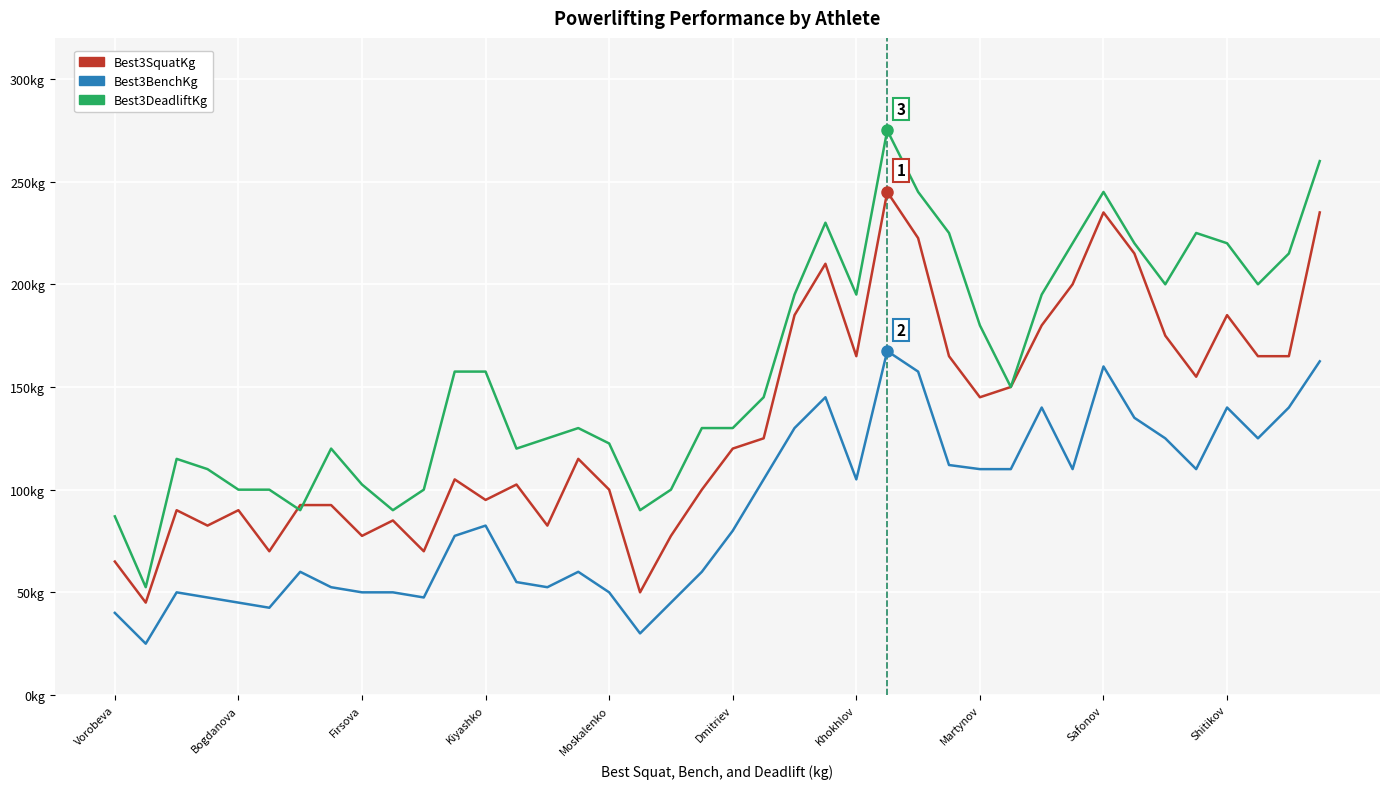

Does the chart display data point markers on the line(s)?

No